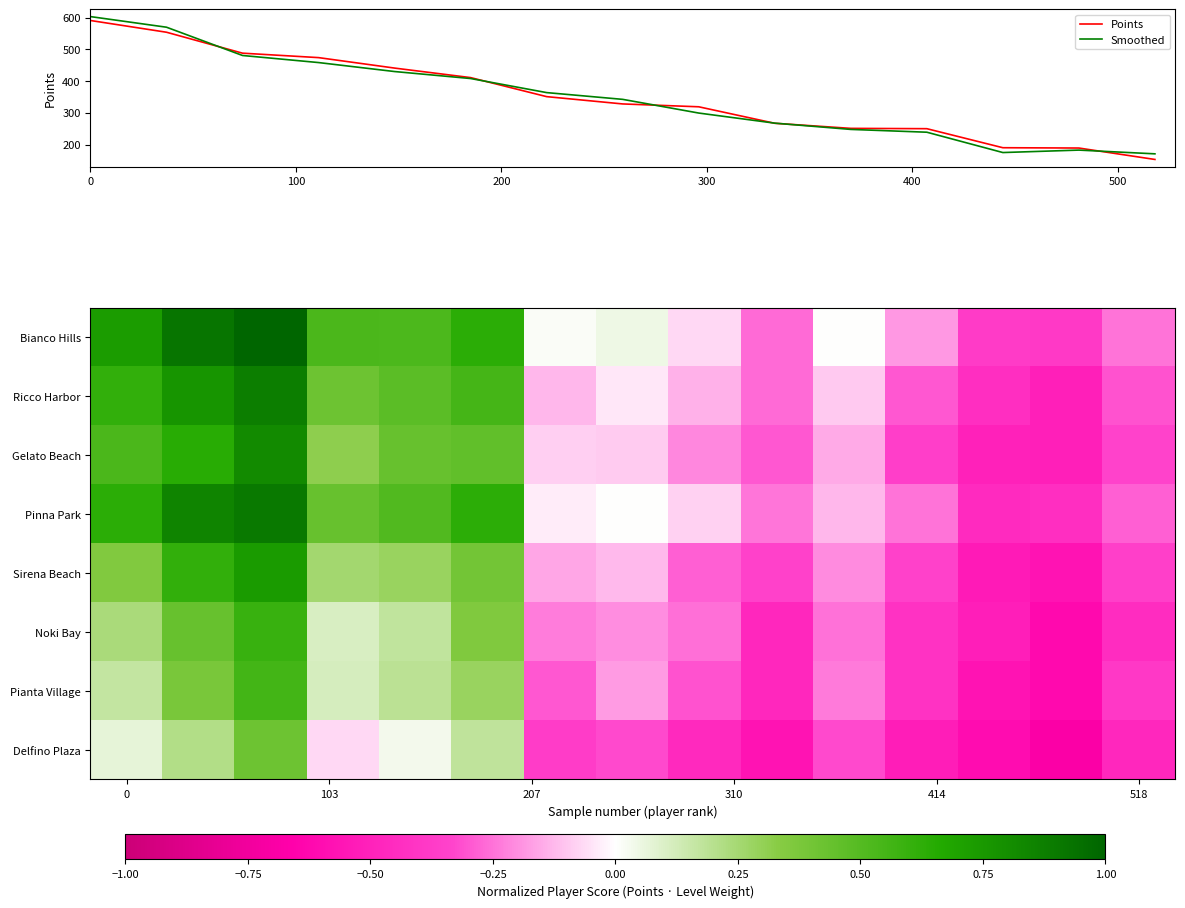

Reading left to right, list all the values displayed in this chart.

Points: 591.0	554.0	488.0	474.0	441.0	411.0	351.0	328.0	319.0	267.0	251.0	250.0	190.0	189.0	153.0
Smoothed: 603.3	569.8	480.7	458.4	430.1	408.1	363.7	342.4	299.3	267.4	247.7	238.9	174.8	182.5	170.7
Bianco Hills: 0.7	0.9	1.0	0.5	0.5	0.6	0.0	0.0	-0.1	-0.3	0.0	-0.2	-0.4	-0.4	-0.2
Ricco Harbor: 0.6	0.8	0.9	0.4	0.5	0.5	-0.1	-0.0	-0.1	-0.3	-0.1	-0.3	-0.4	-0.5	-0.3
Gelato Beach: 0.5	0.6	0.8	0.3	0.4	0.5	-0.1	-0.1	-0.2	-0.3	-0.2	-0.4	-0.5	-0.5	-0.3
Pinna Park: 0.6	0.8	0.9	0.4	0.5	0.6	-0.0	0.0	-0.1	-0.2	-0.1	-0.2	-0.5	-0.4	-0.3
Sirena Beach: 0.4	0.6	0.7	0.3	0.3	0.4	-0.2	-0.1	-0.3	-0.3	-0.2	-0.3	-0.5	-0.6	-0.4
Noki Bay: 0.2	0.4	0.6	0.1	0.2	0.4	-0.2	-0.2	-0.3	-0.5	-0.3	-0.4	-0.5	-0.6	-0.4
Pianta Village: 0.2	0.4	0.6	0.1	0.2	0.3	-0.3	-0.2	-0.3	-0.5	-0.2	-0.4	-0.6	-0.6	-0.4
Delfino Plaza: 0.1	0.2	0.4	-0.1	0.0	0.2	-0.4	-0.3	-0.5	-0.6	-0.3	-0.5	-0.6	-0.7	-0.5